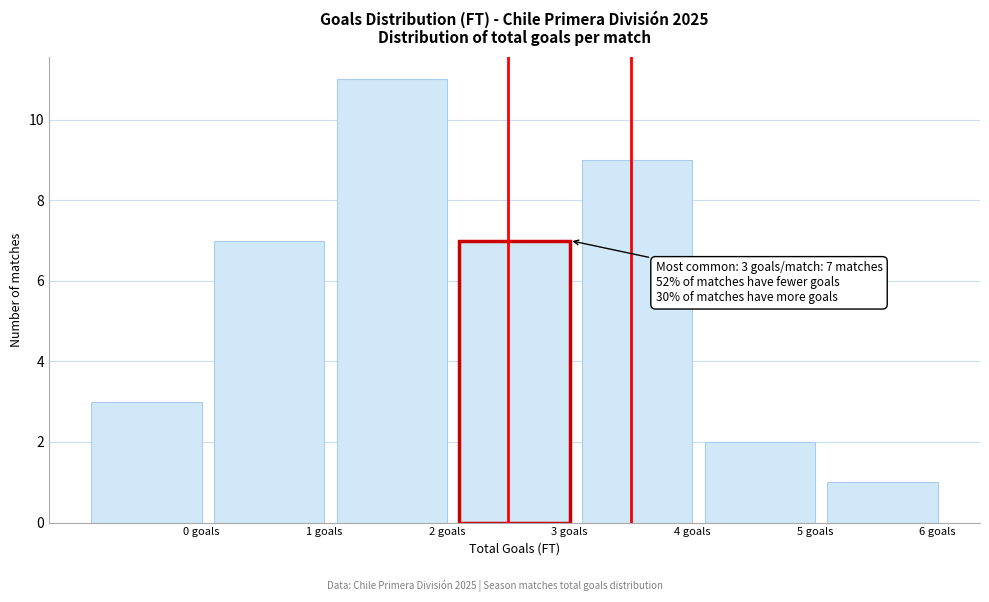

Reading right to left, extract all data points from this chart.

6 goals=1	5 goals=2	4 goals=9	3 goals=7	2 goals=11	1 goals=7	0 goals=3